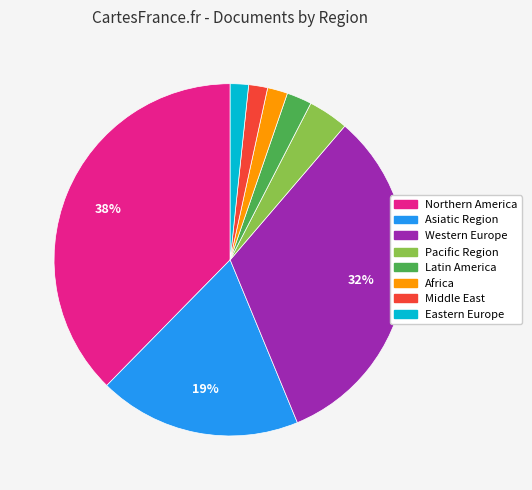

Is there any slice that represents more than half of the pie?

No